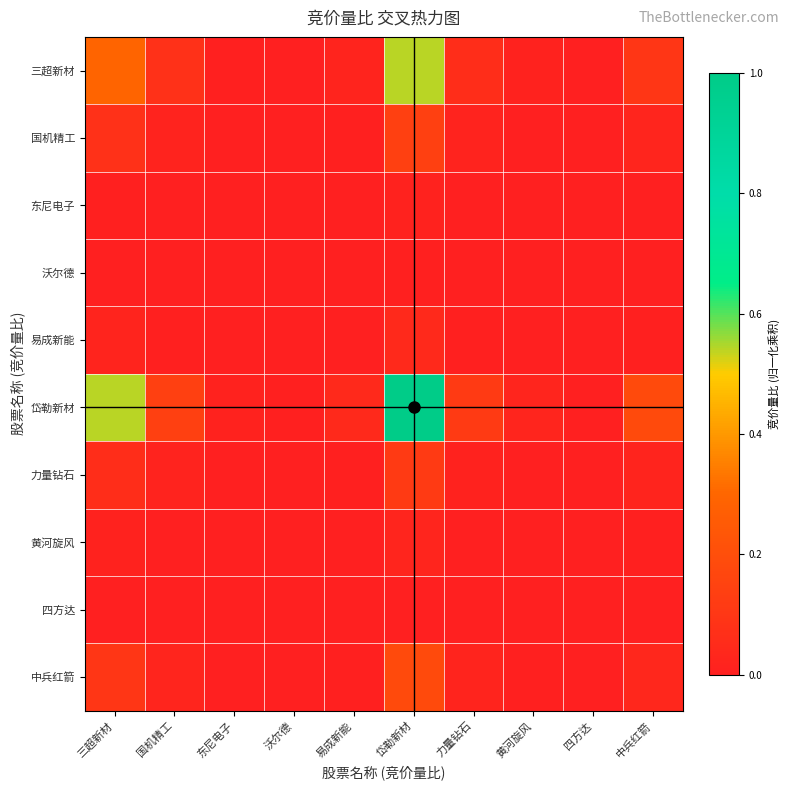

Rank the series by their maximum value, from lowest to highest.

四方达, 沃尔德, 东尼电子, 黄河旋风, 易成新能, 力量钻石, 国机精工, 中兵红箭, 三超新材, 岱勒新材